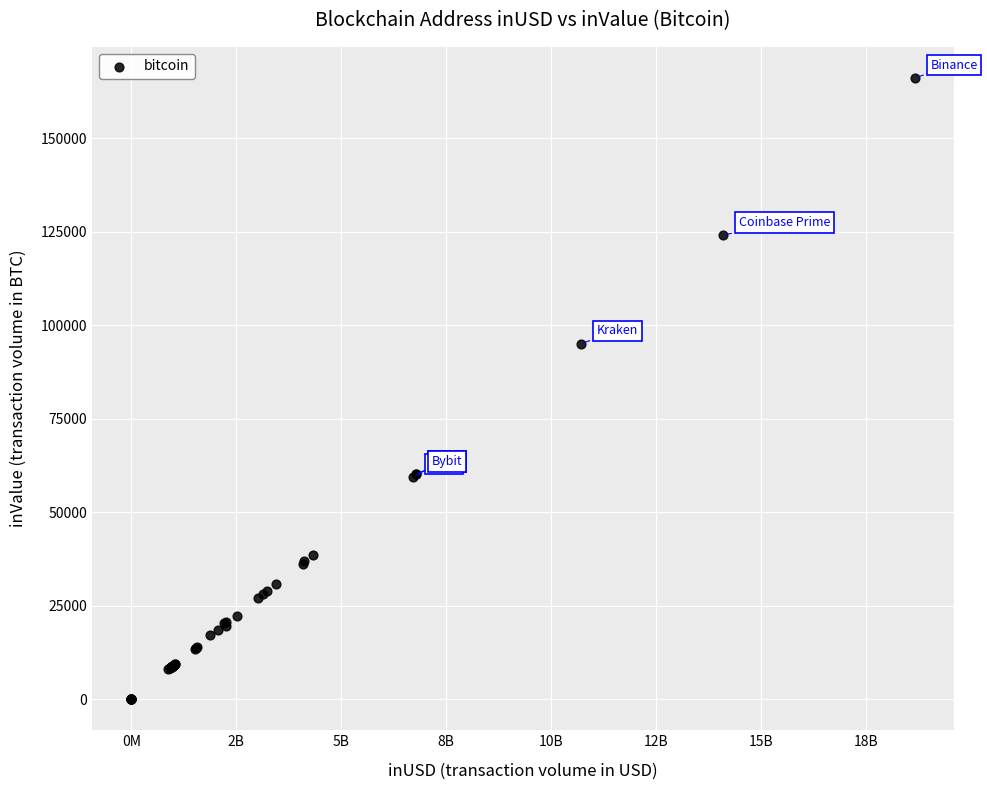

What Y value in the scatter plot is closest to 83090?

95089.2